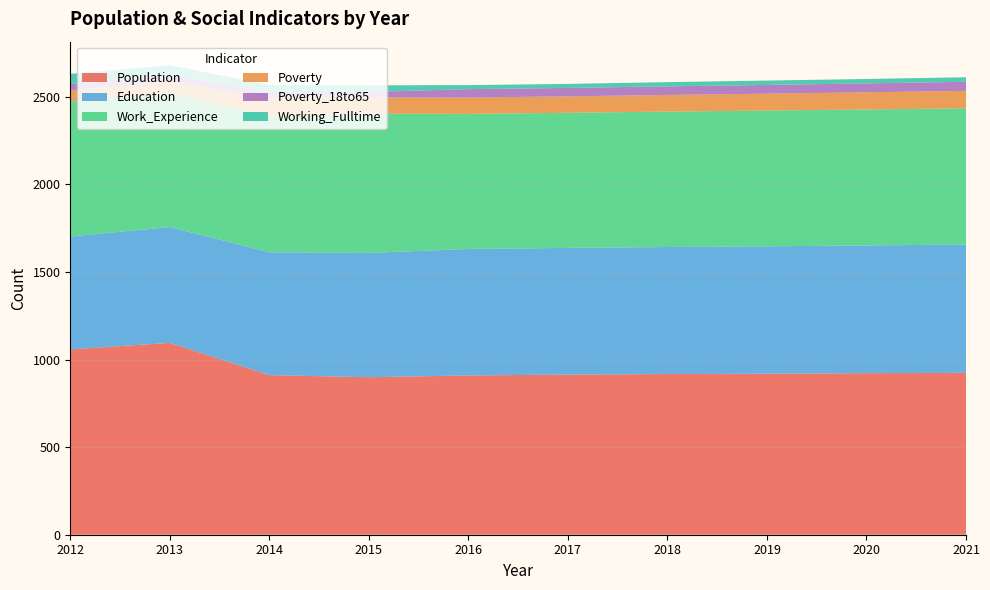

Reading left to right, extract all data points from this chart.

Population: 1058	1095	911	899	909	914	917	919	922	924
Education: 644	661	701	709	722	723	725	727	729	732
Work_Experience: 770	765	776	795	771	771	773	775	776	778
Poverty: 63	65	107	93	93	94	95	96	98	99
Poverty_18to65: 37	39	31	31	48	48	49	50	51	52
Working_Fulltime: 58	55	40	38	23	23	24	25	25	26